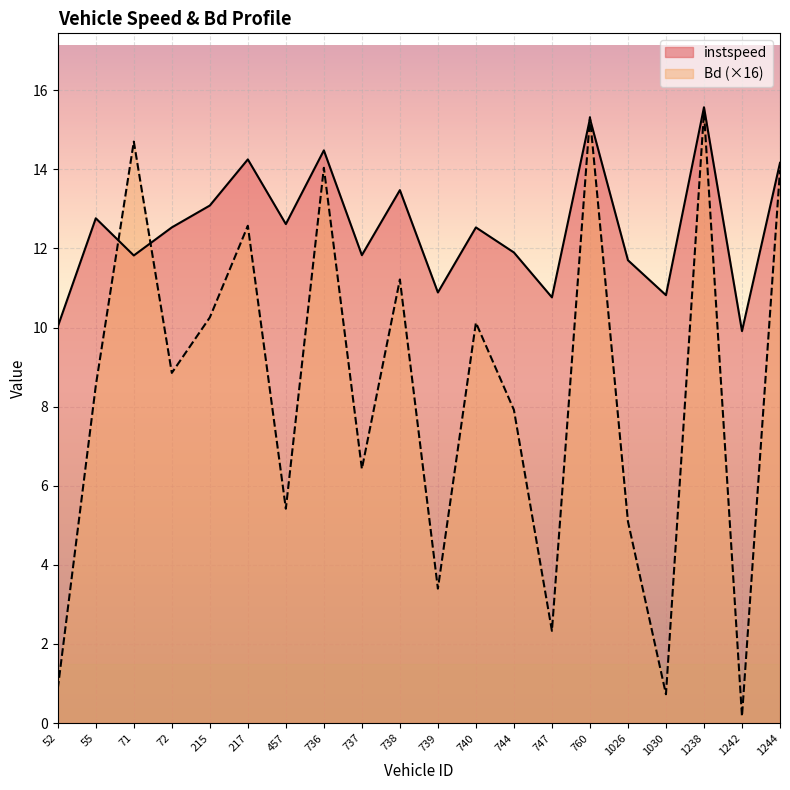

True or false: Bd has a value of 8.4 at 736.

False